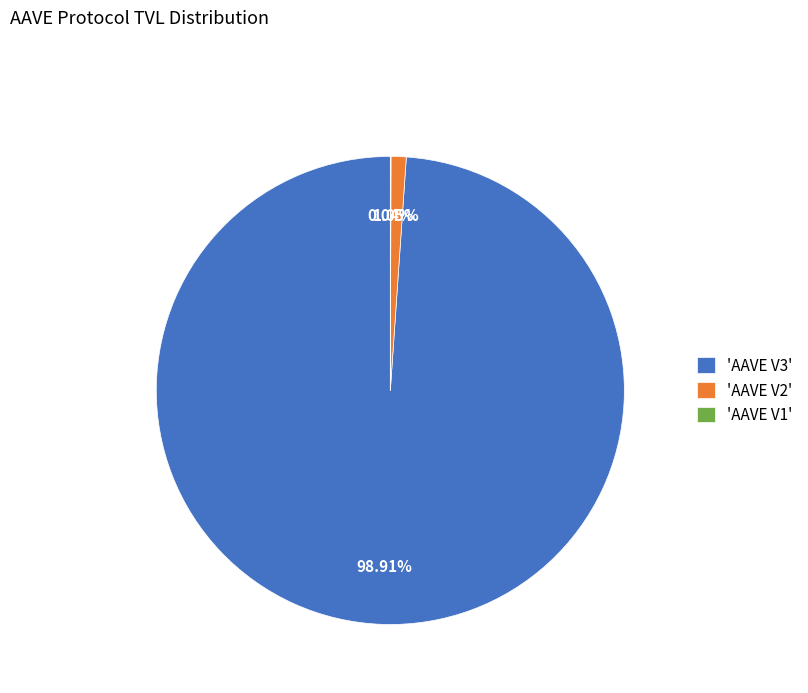

What is the majority slice?

'AAVE V3'